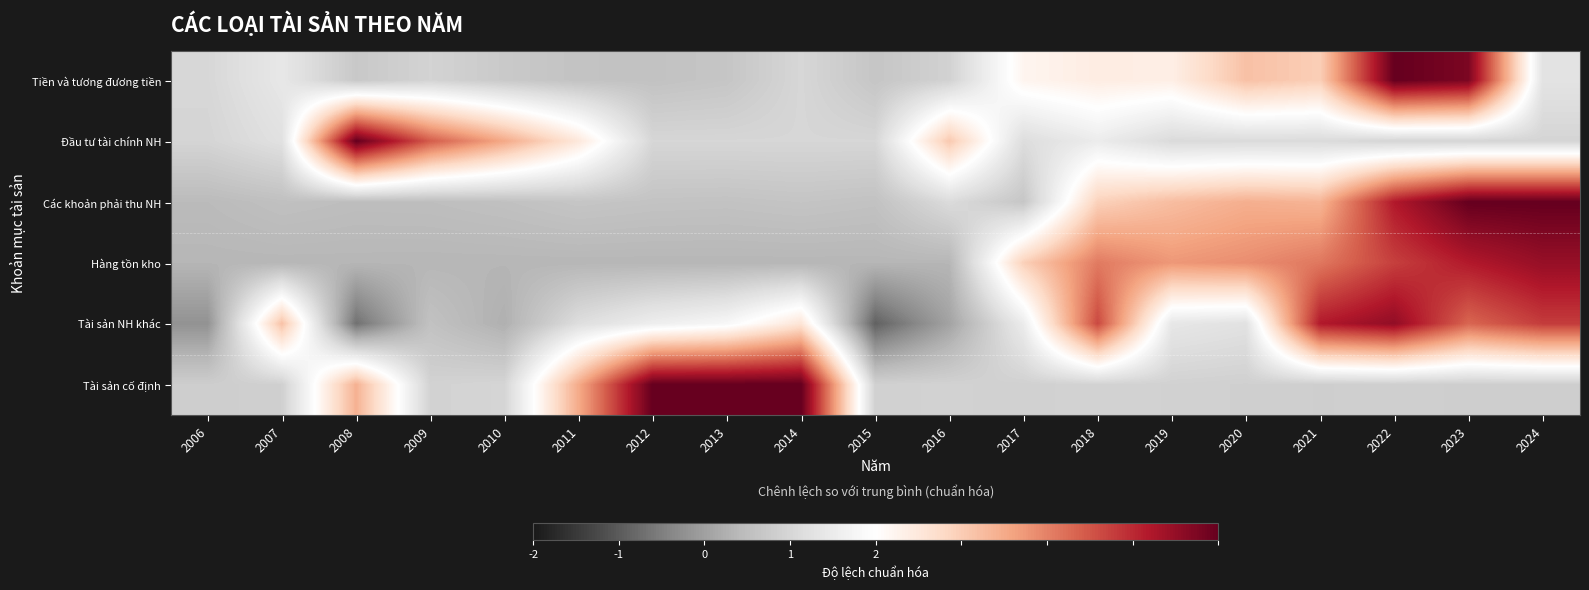

Which series changed the most between 2012 and 2015?

Tài sản cố định